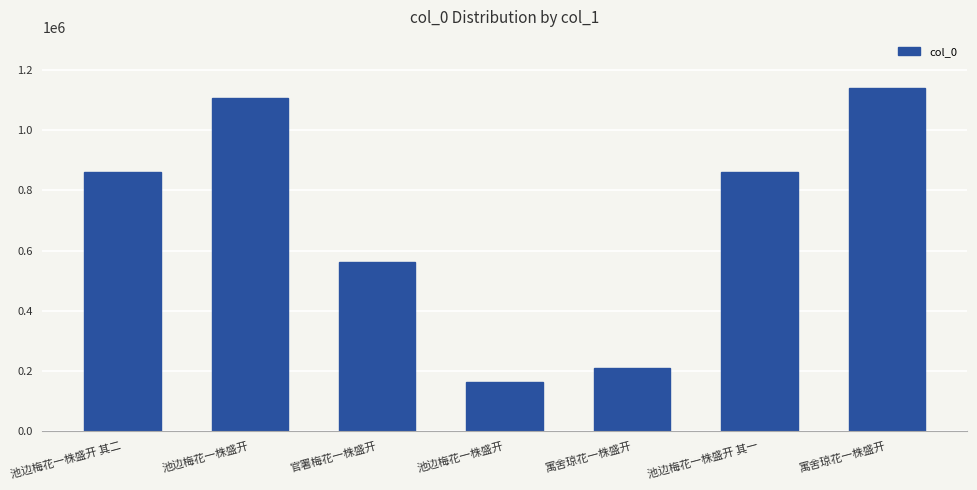

How many values are below 861034?

3